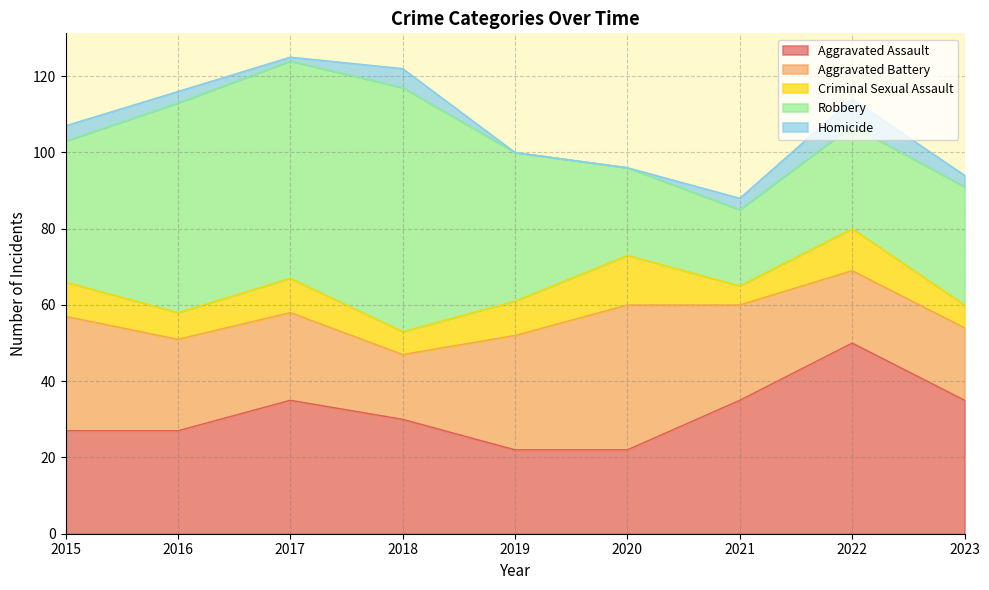

What is the total value across all series at 2015?

107